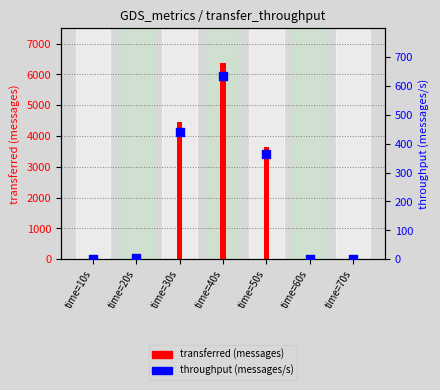

Which series contains the lowest Y value?

transferred (messages)